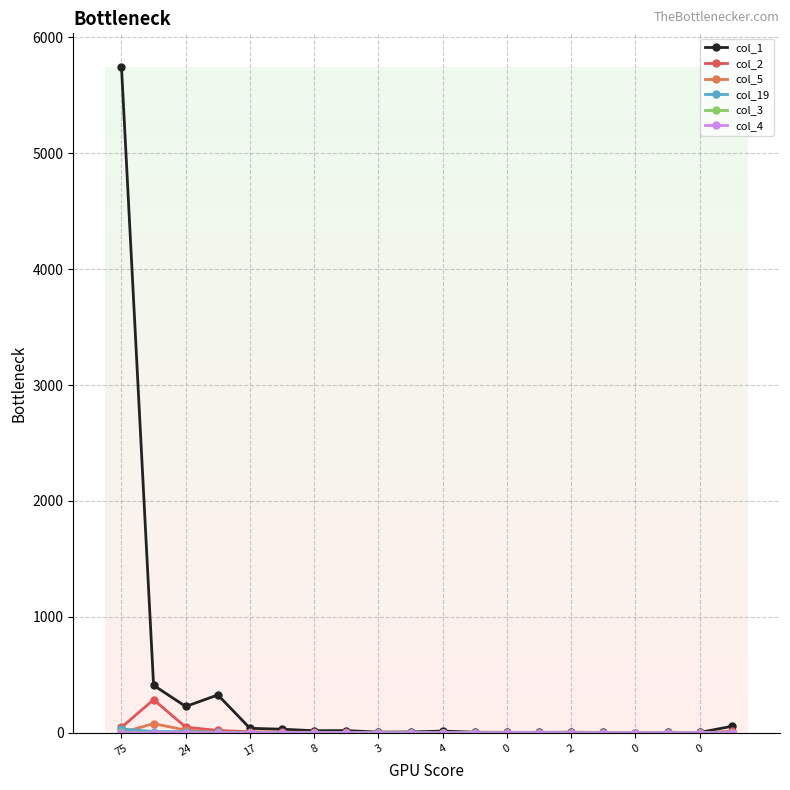

What is the difference between the second highest and minimum values in the col_19 series?

11